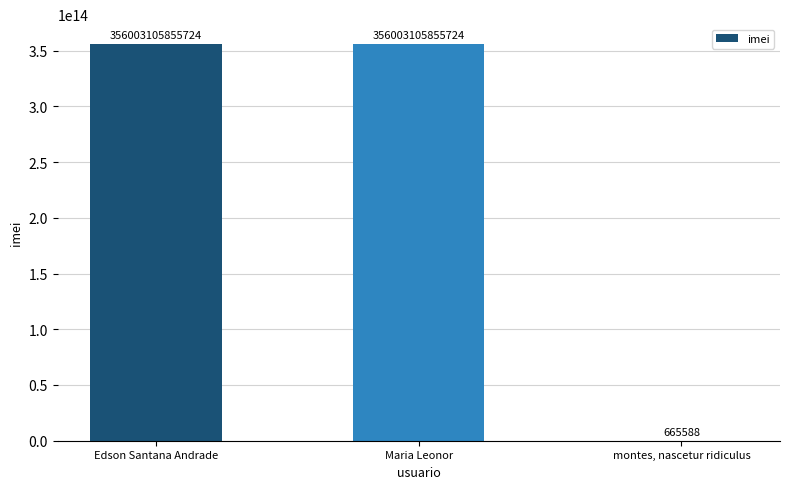

At which label is the value closest to 178001553260656?

Edson Santana Andrade